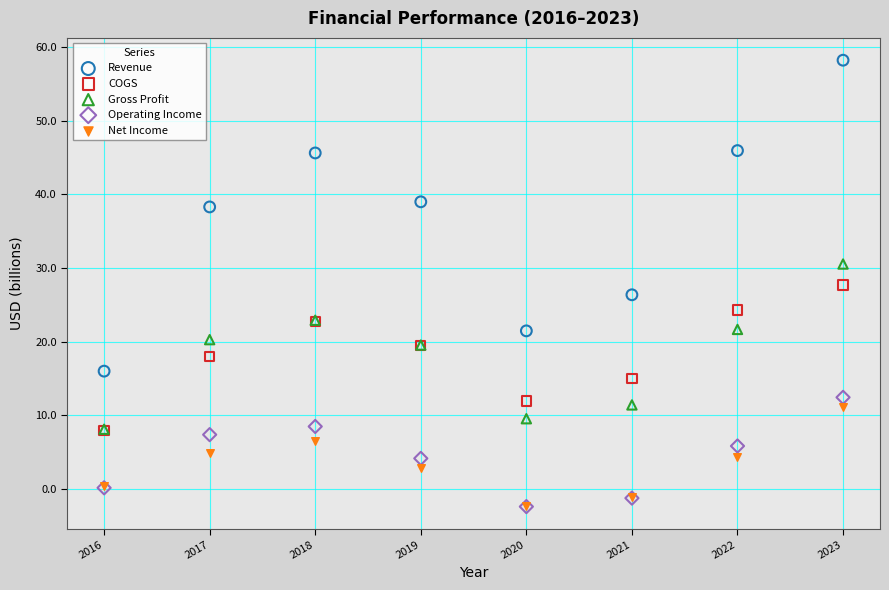

What are all the series names shown in the legend?

Revenue, COGS, Gross Profit, Operating Income, Net Income